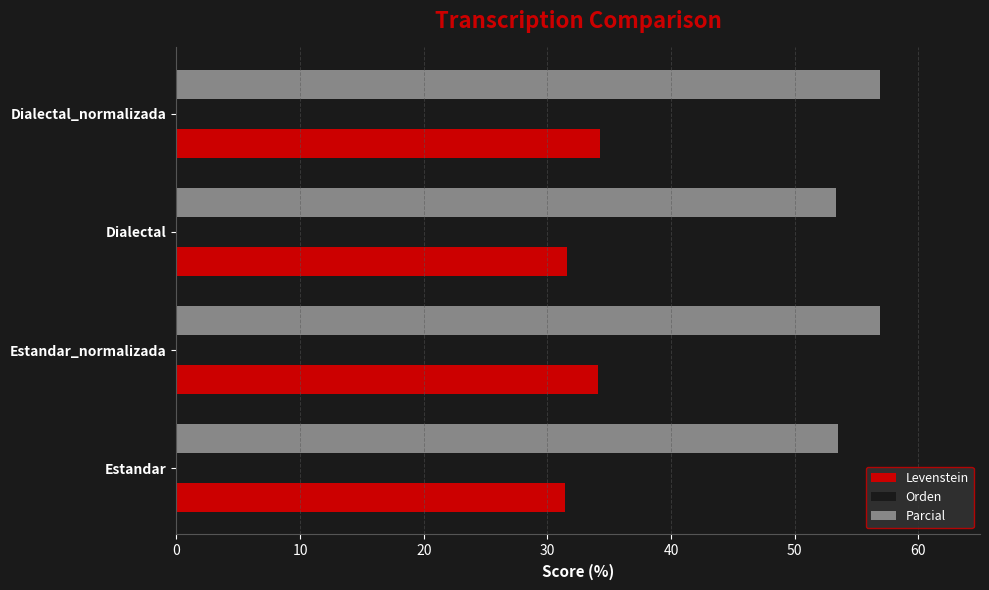

Which series has the largest total across all categories?

Parcial